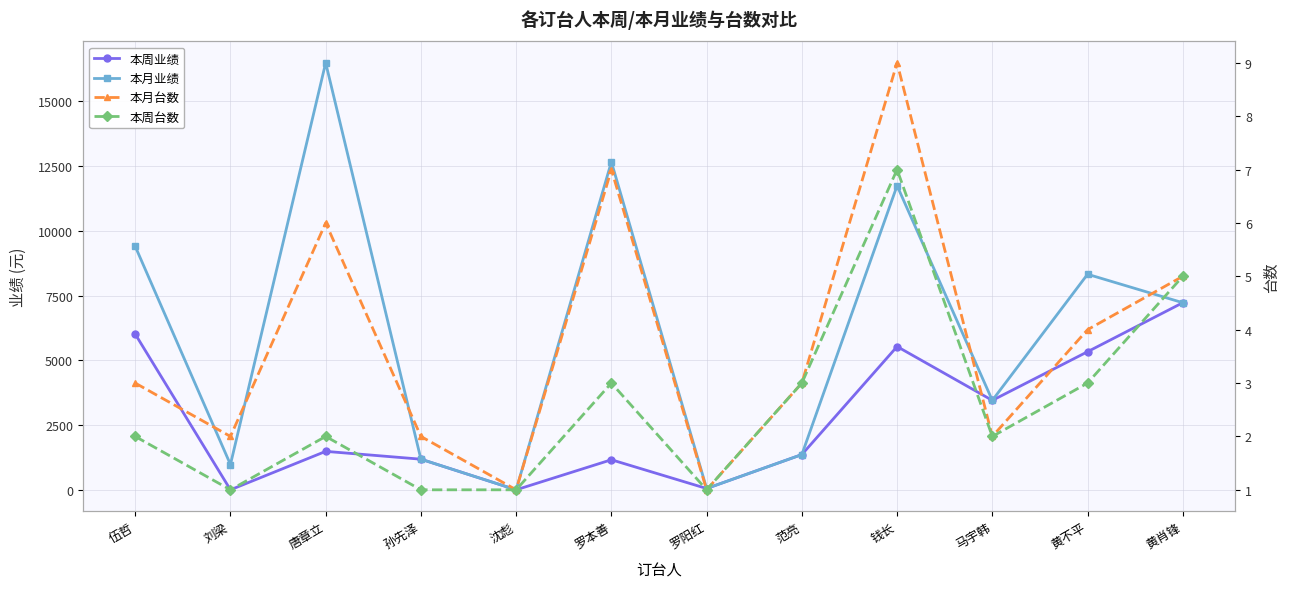

The value of 本周台数 at 刘梁 is 1. True or false?

True